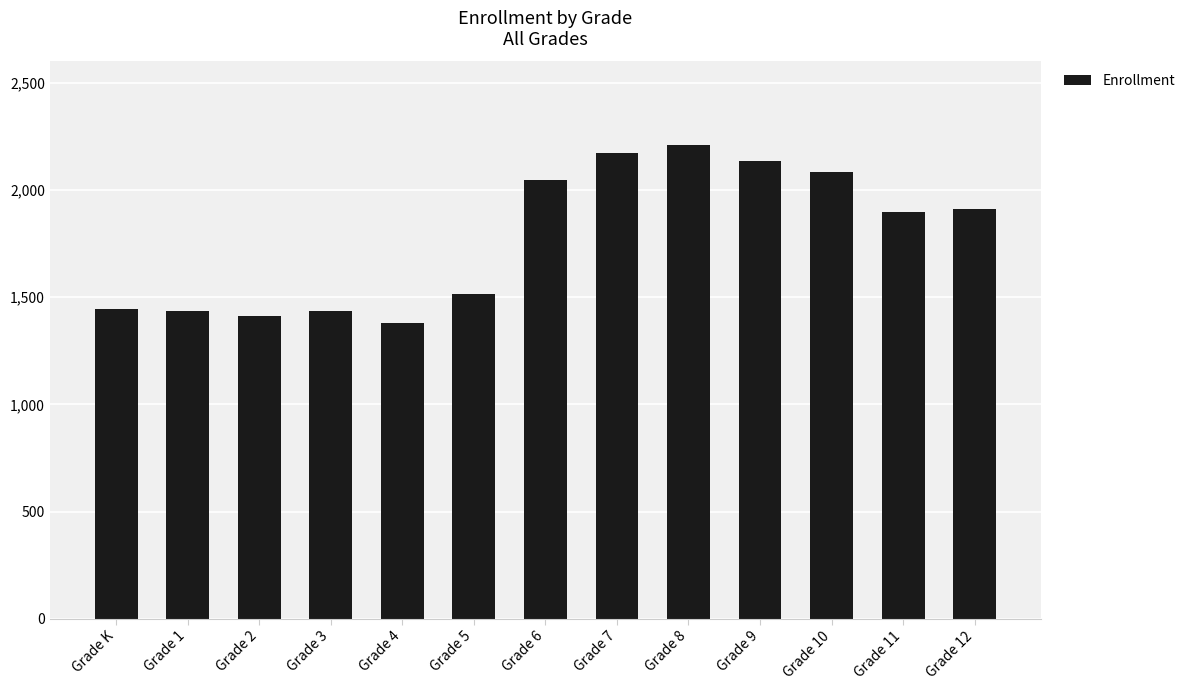

What is the sum of all values?

23088